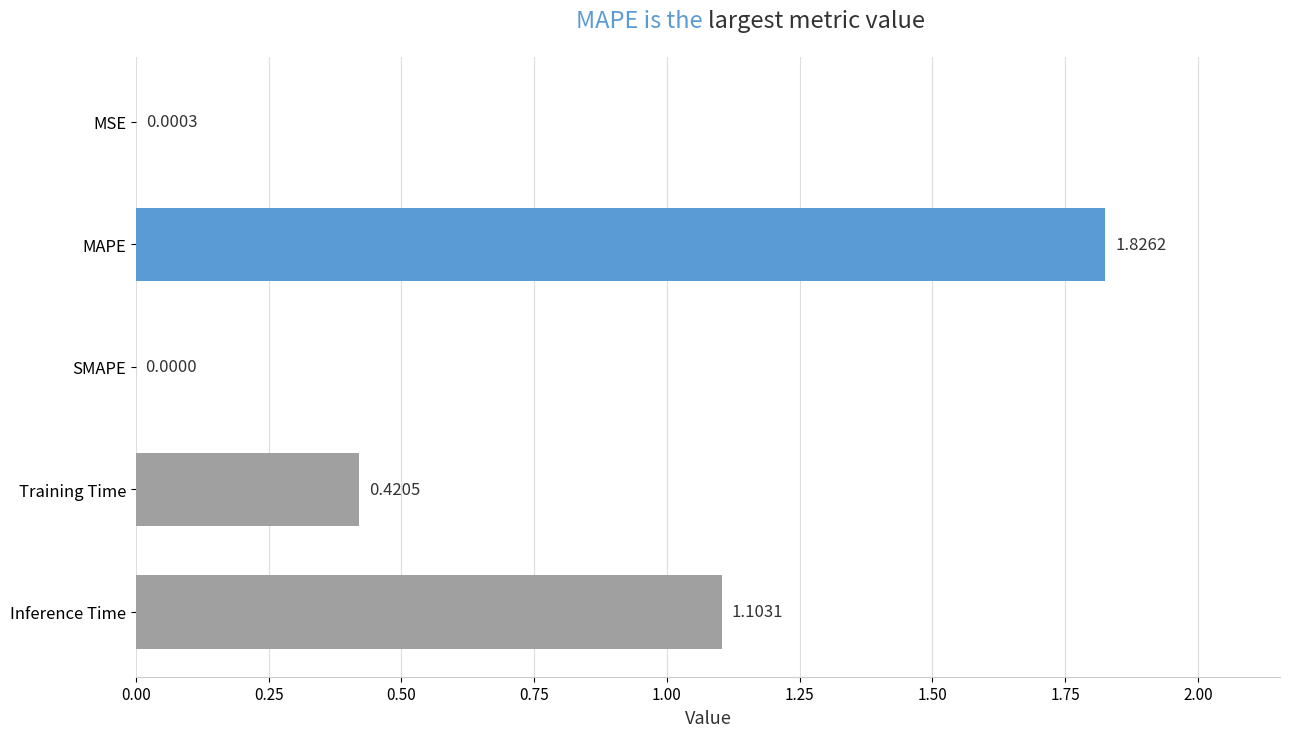

What is the change in value from MSE to MAPE?

+1.8